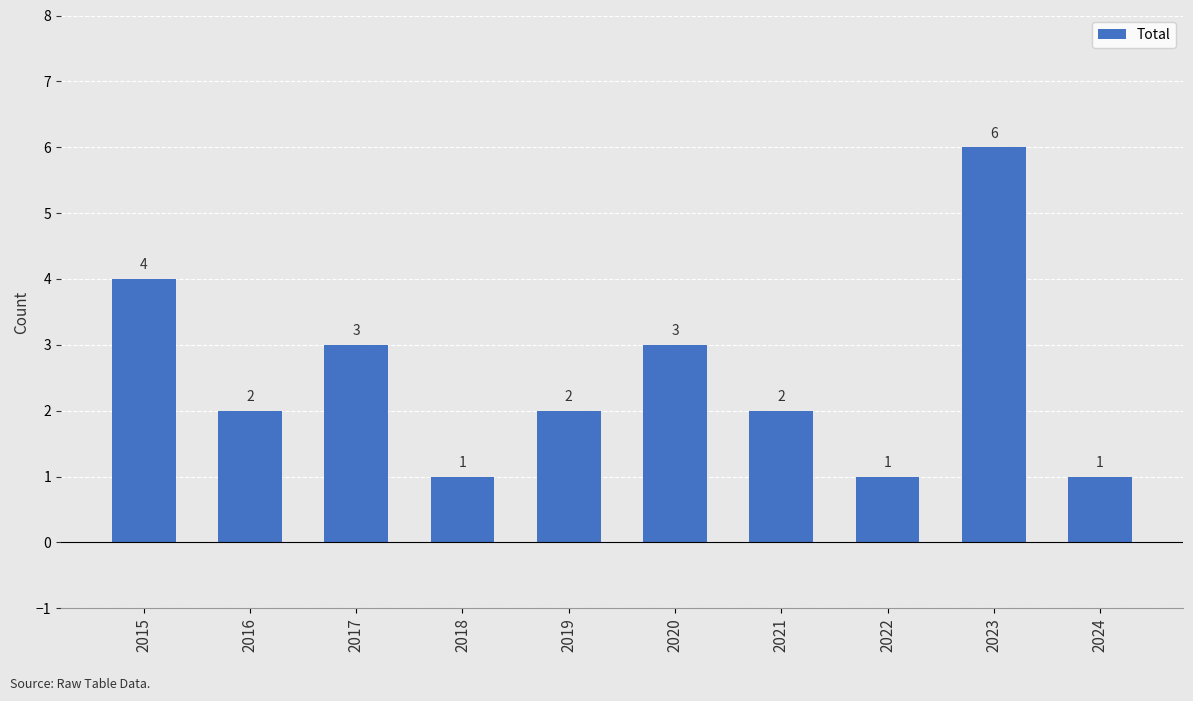

Does the chart contain any negative values?

No